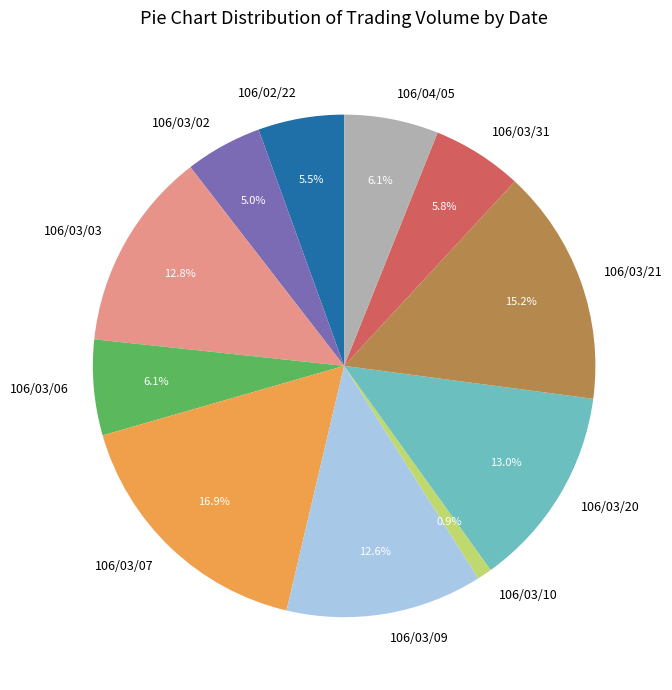

Is there a majority slice in this chart?

No